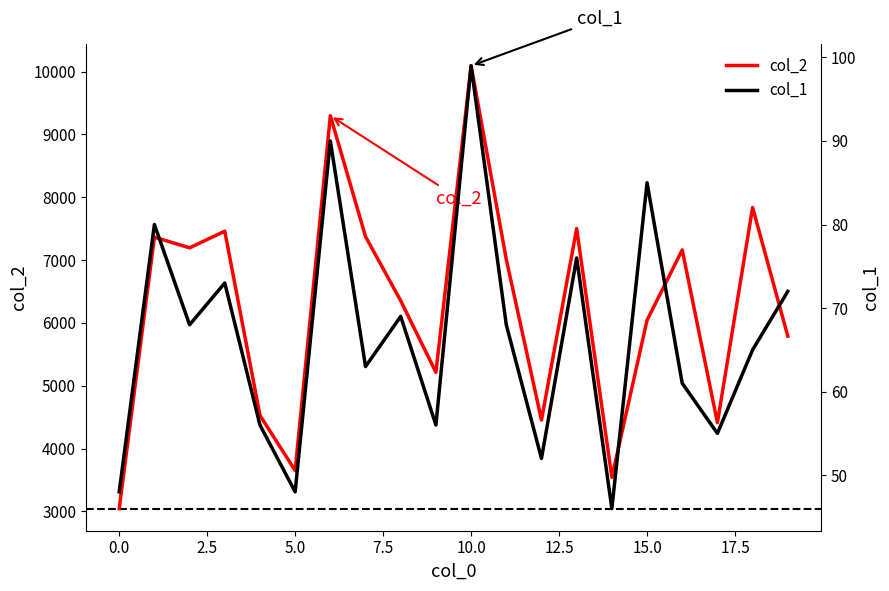

How many lines are shown in the chart?

2